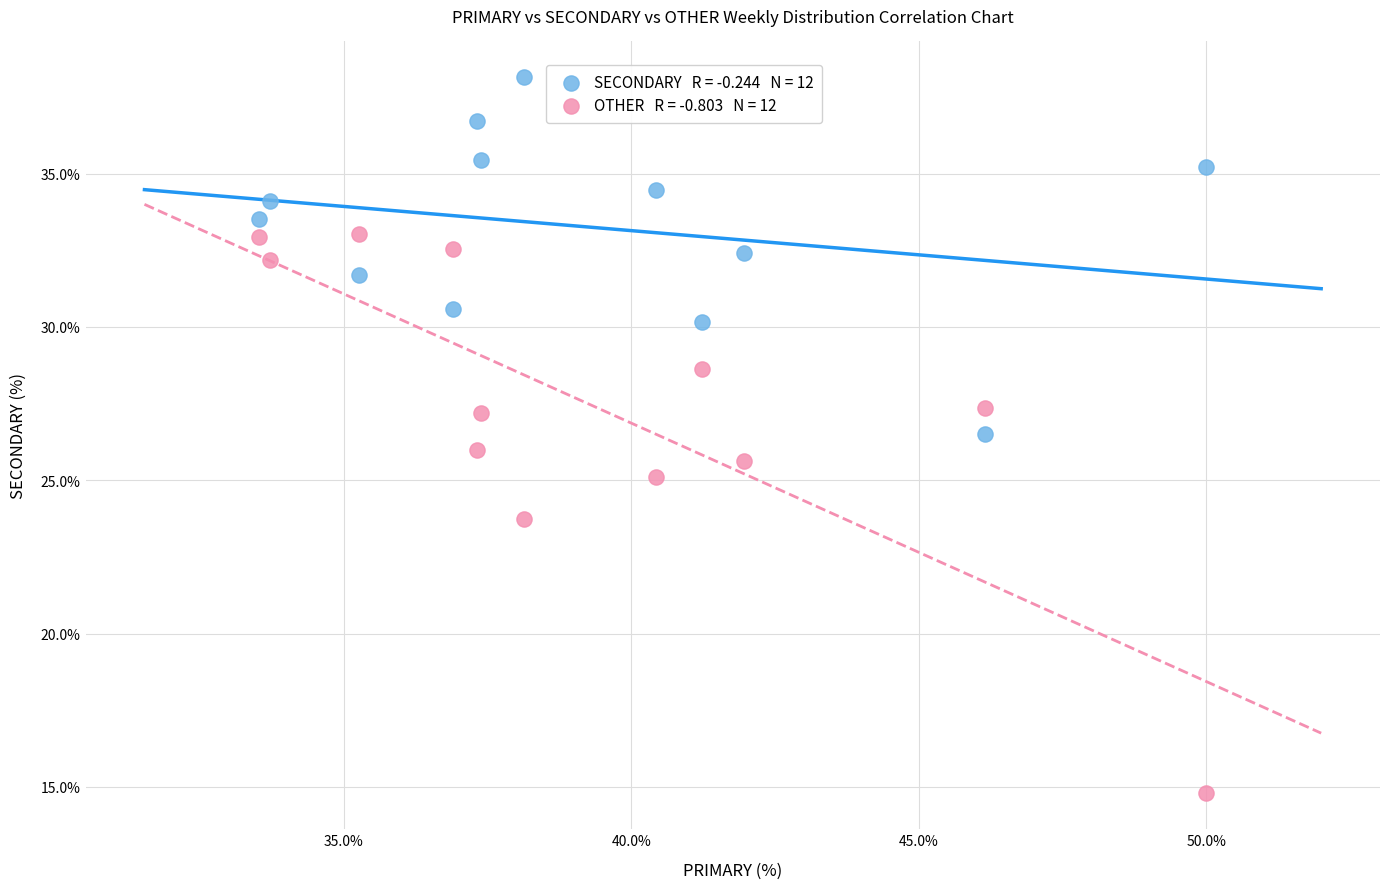

Across all data points, what is the range of Y values (max minus min)?

23.4